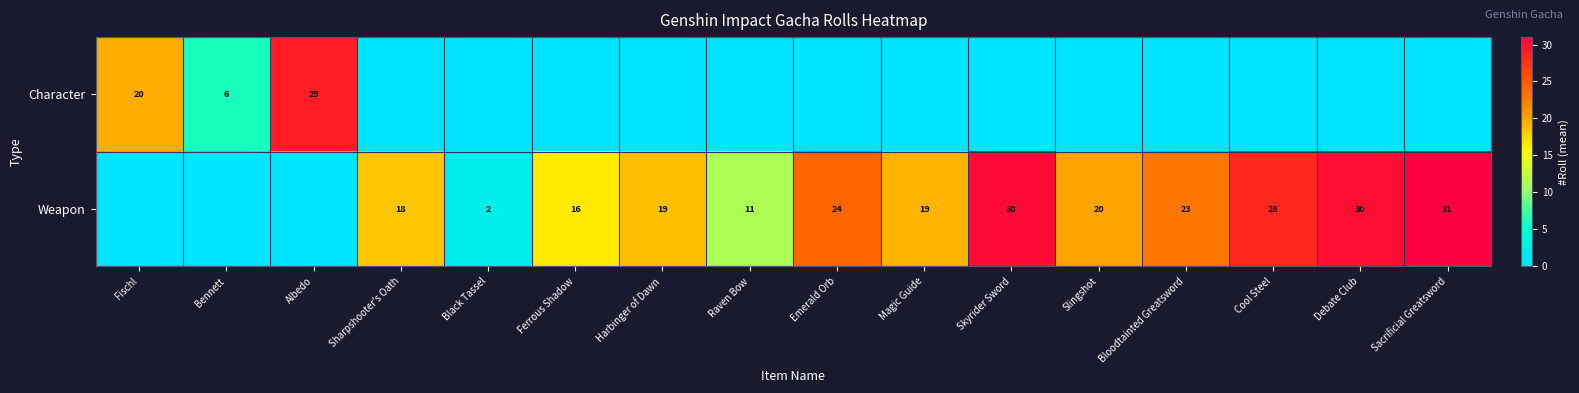

The Weapon series shows 7 at Sharpshooter's Oath. True or false?

False